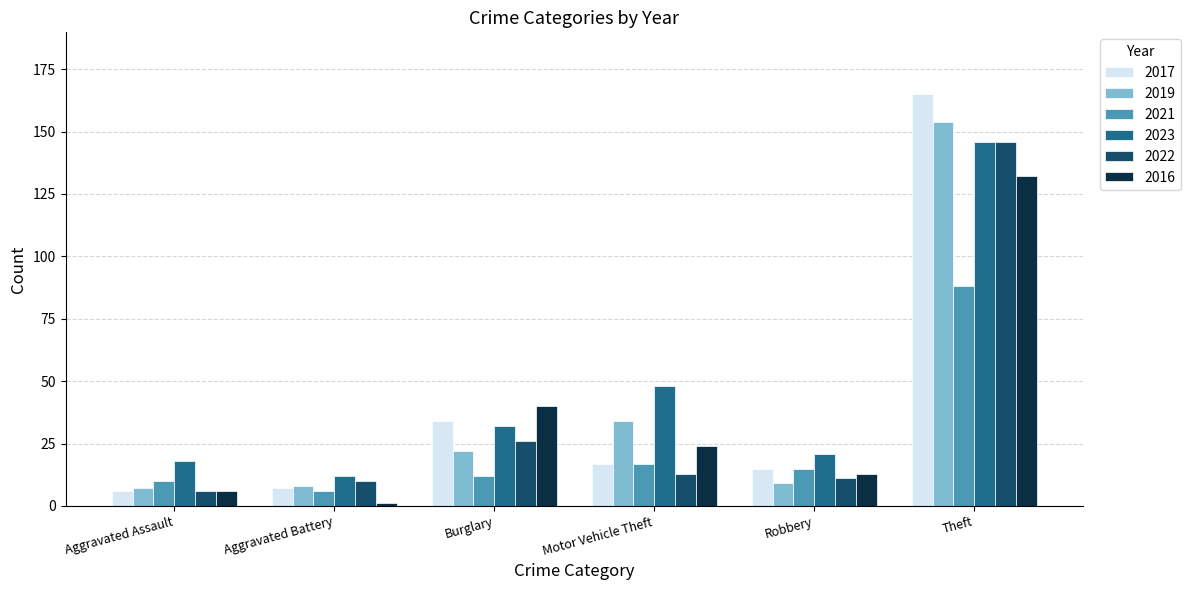

Is the value of 2016 at Motor Vehicle Theft greater than the value of 2021 at Aggravated Battery?

Yes